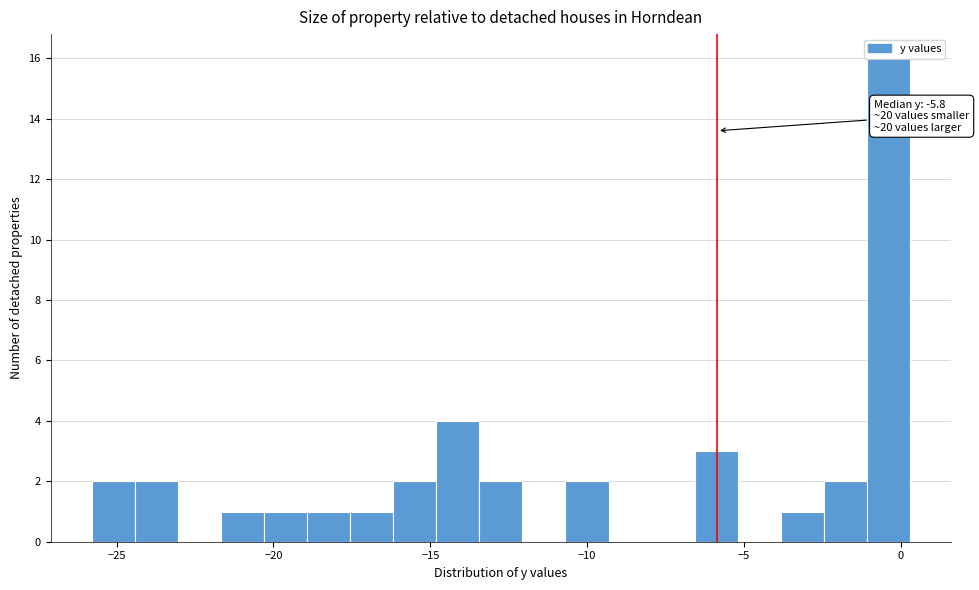

Around what value on the x-axis is the tallest bar? Give the approximate position of its centre, as read against the axis.

-0.5